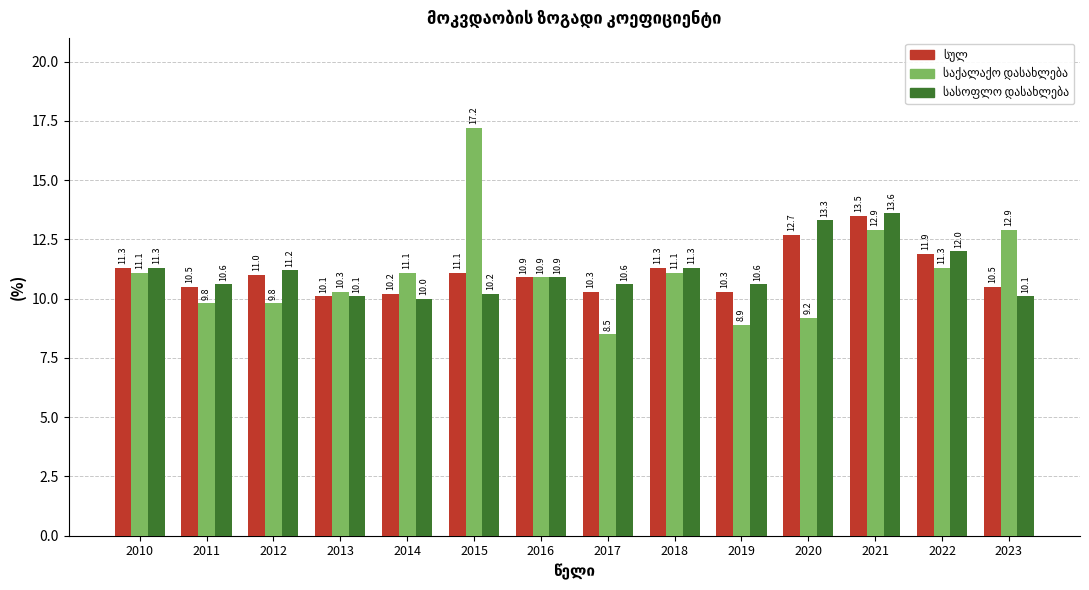

What is the spread (max minus min) of values at 2017?

2.1